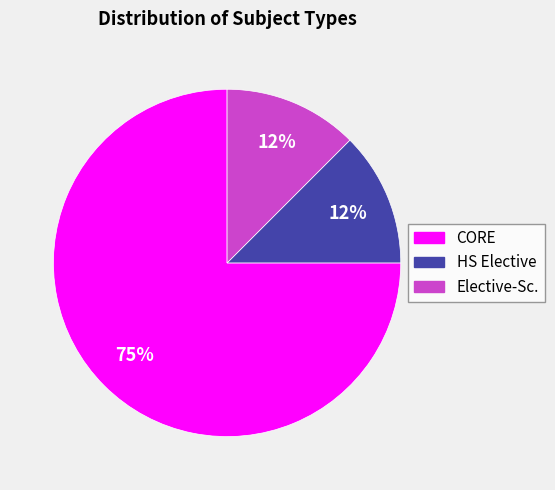

To the nearest percent, what is the average slice percentage?

33%